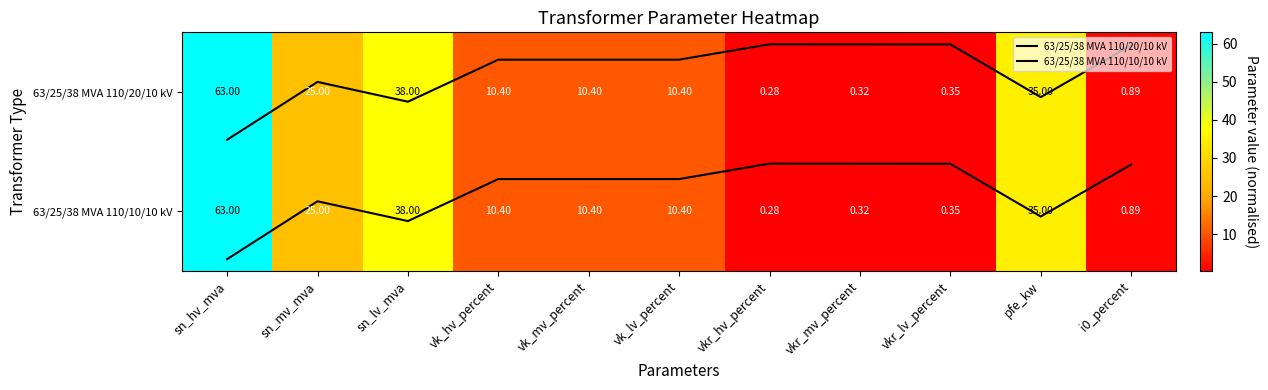

How many data points does each series have?

11